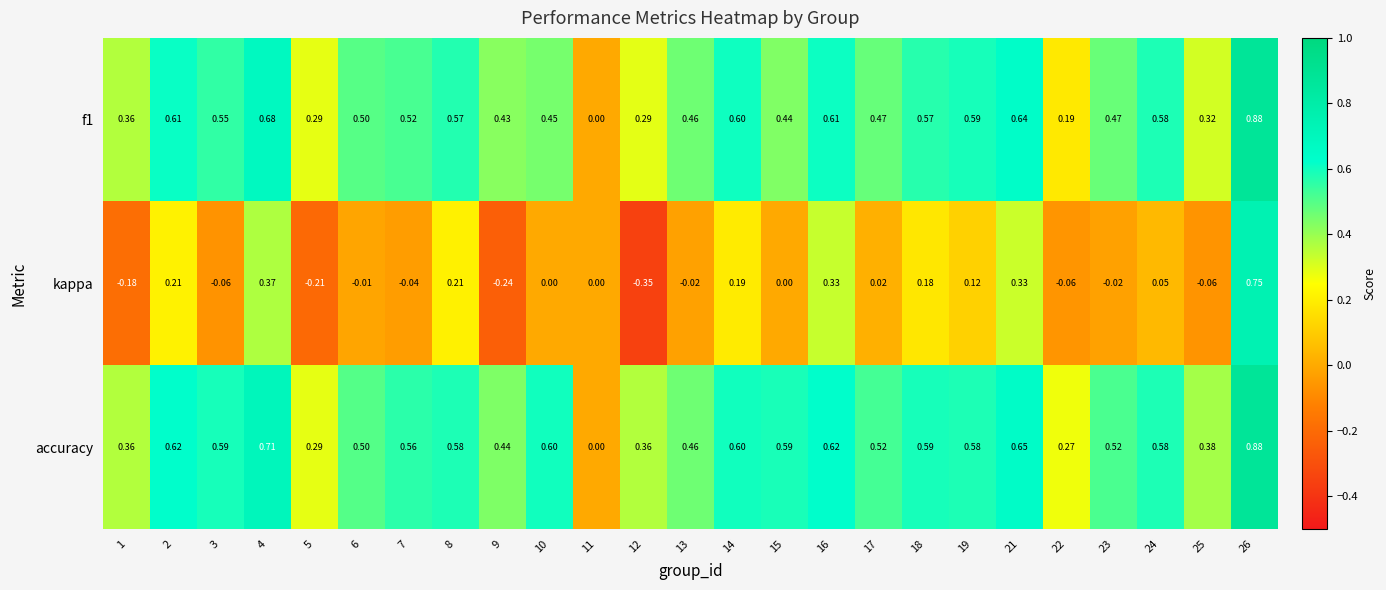

Which series has the largest range (max minus min)?

kappa